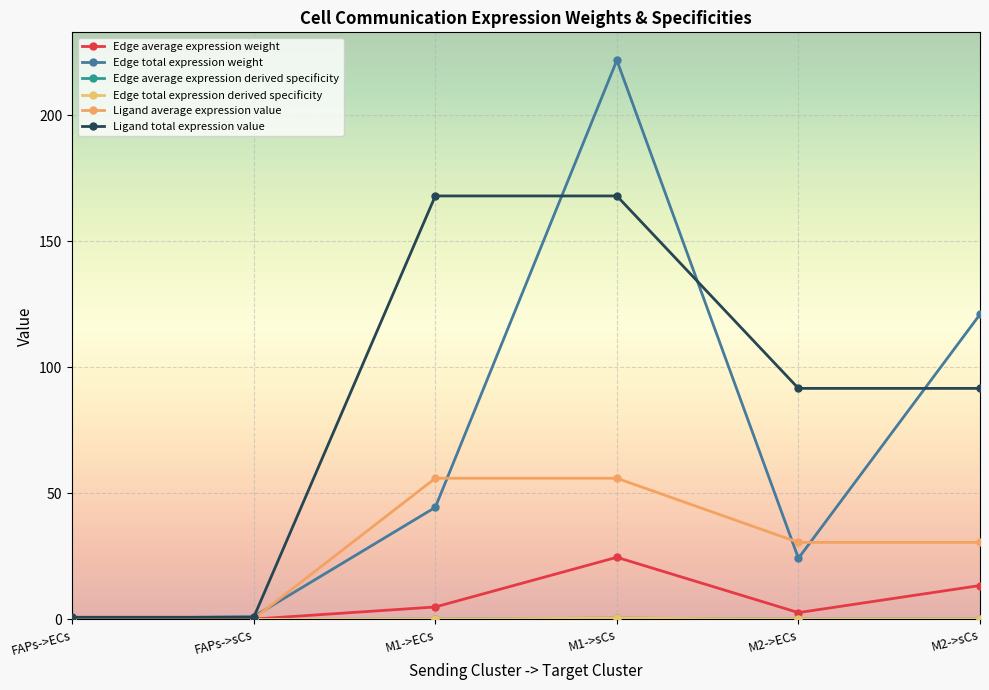

Which series has the widest spread of values?

Edge total expression weight